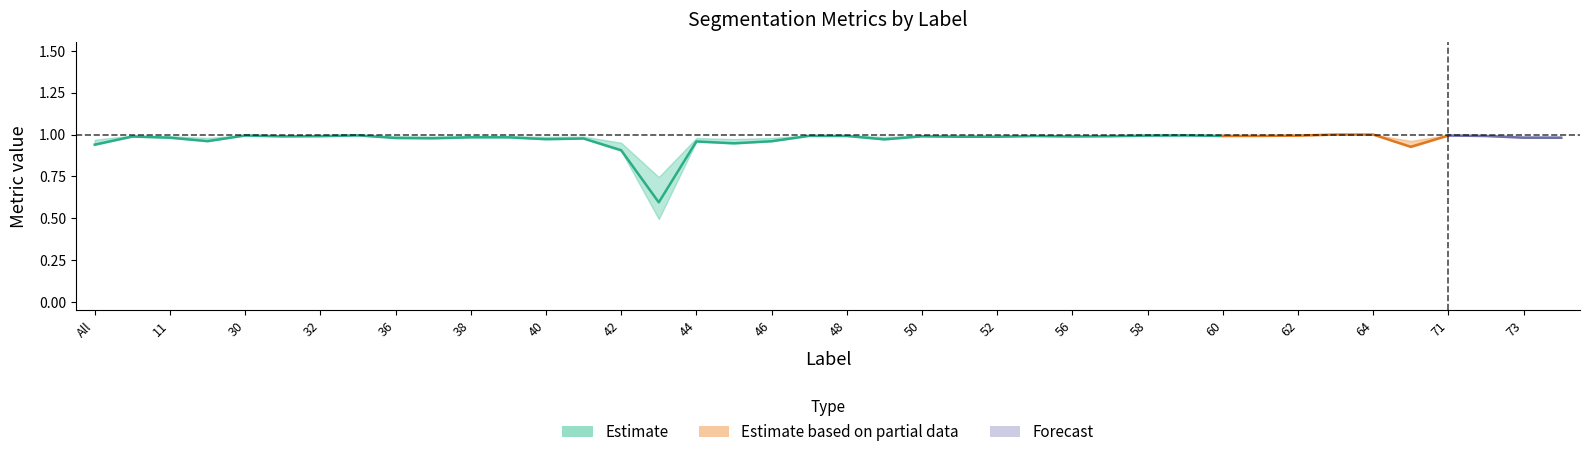

True or false: FalseNegative and Dice cross at least once.

False